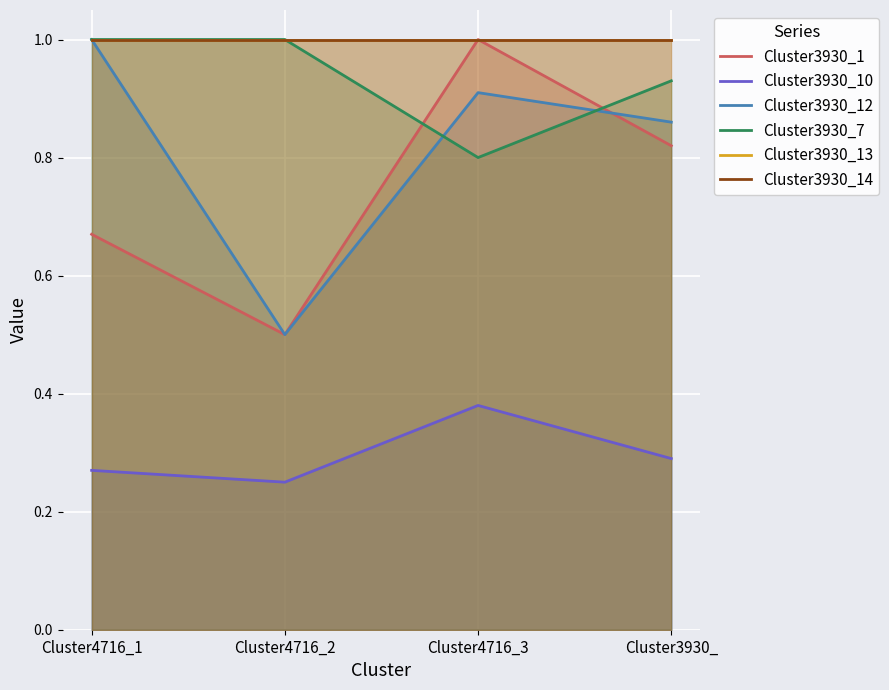

What is the spread (max minus min) of values at Cluster4716_1?

0.7